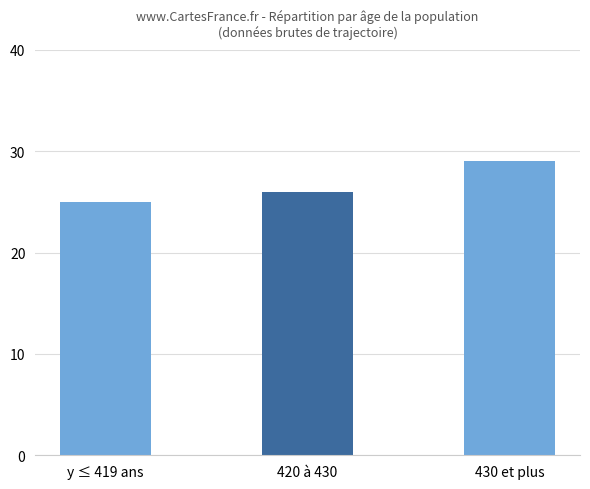

How many values are between 25 and 29?

3